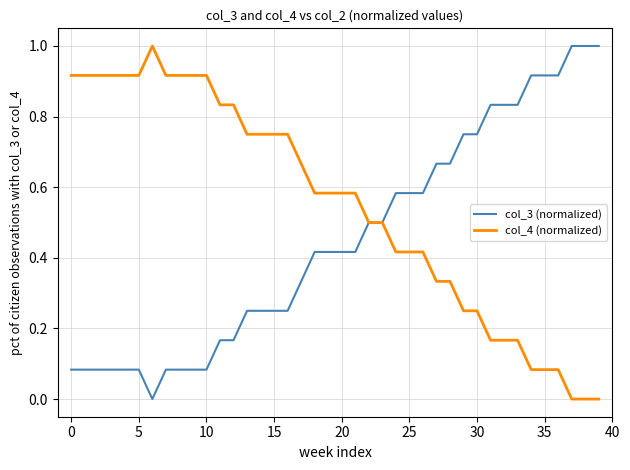

Which series ends up on top after the final intersection of col_4 (normalized) and col_3 (normalized)?

col_3 (normalized)